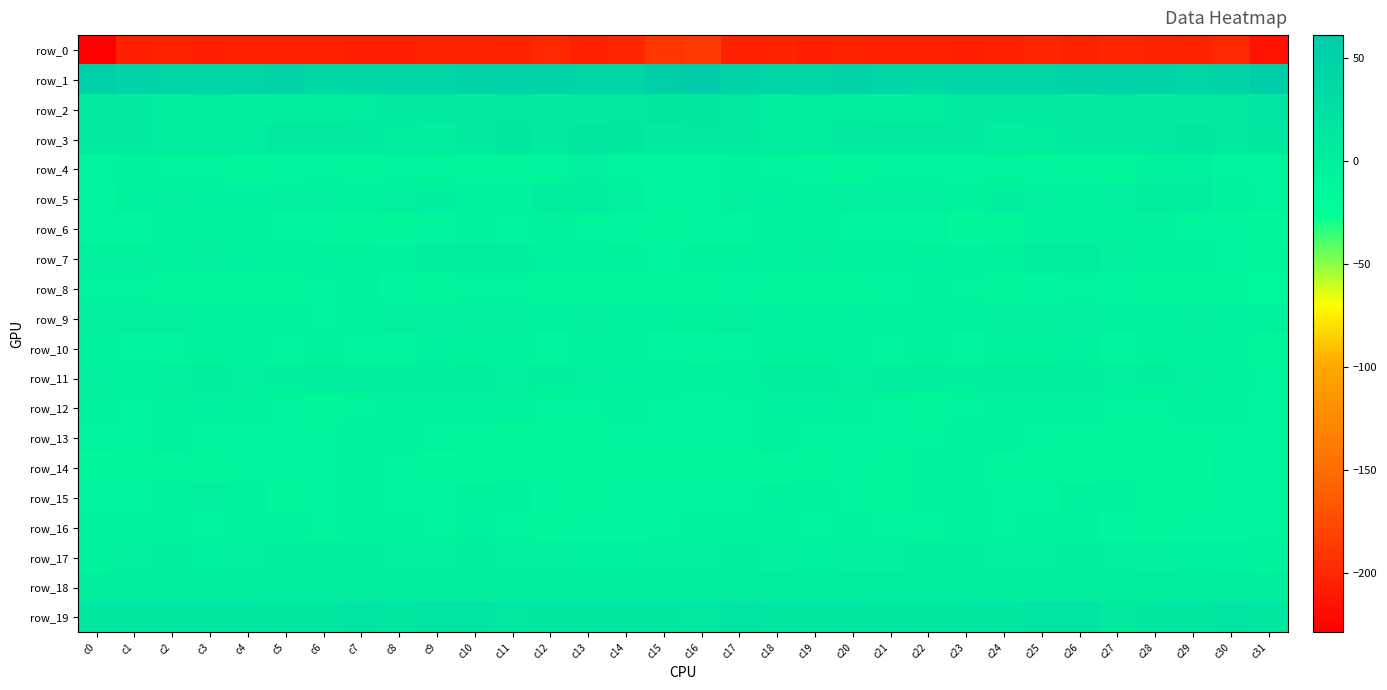

What is the sum of all row_12 values?

-211.7